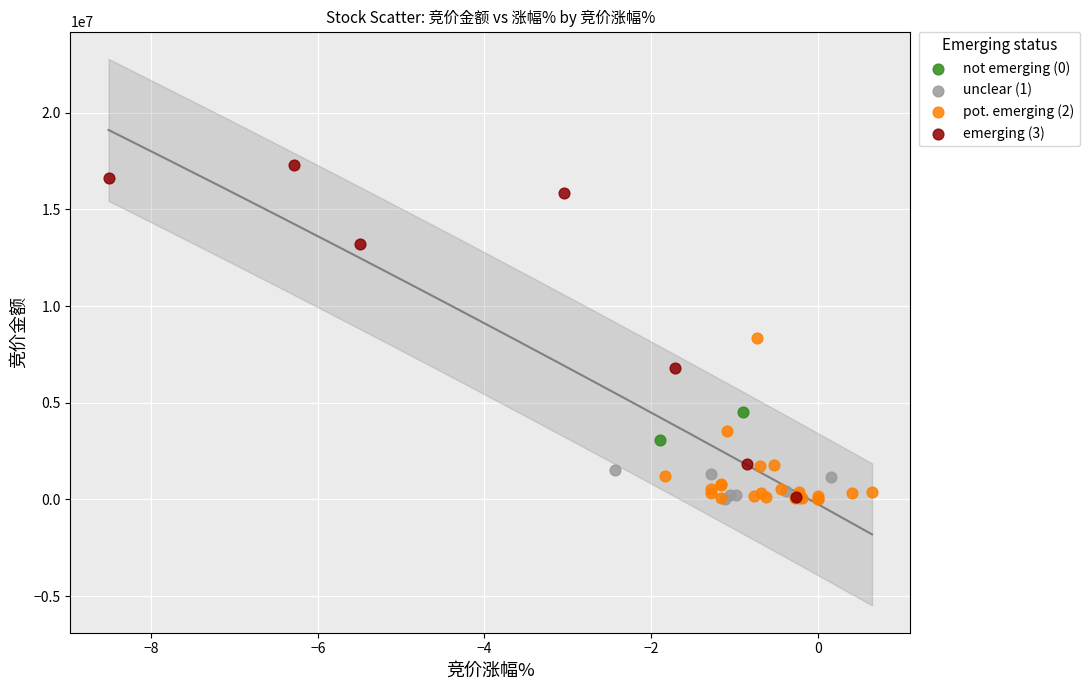

What are all the series names shown in the legend?

not emerging (0), unclear (1), pot. emerging (2), emerging (3)